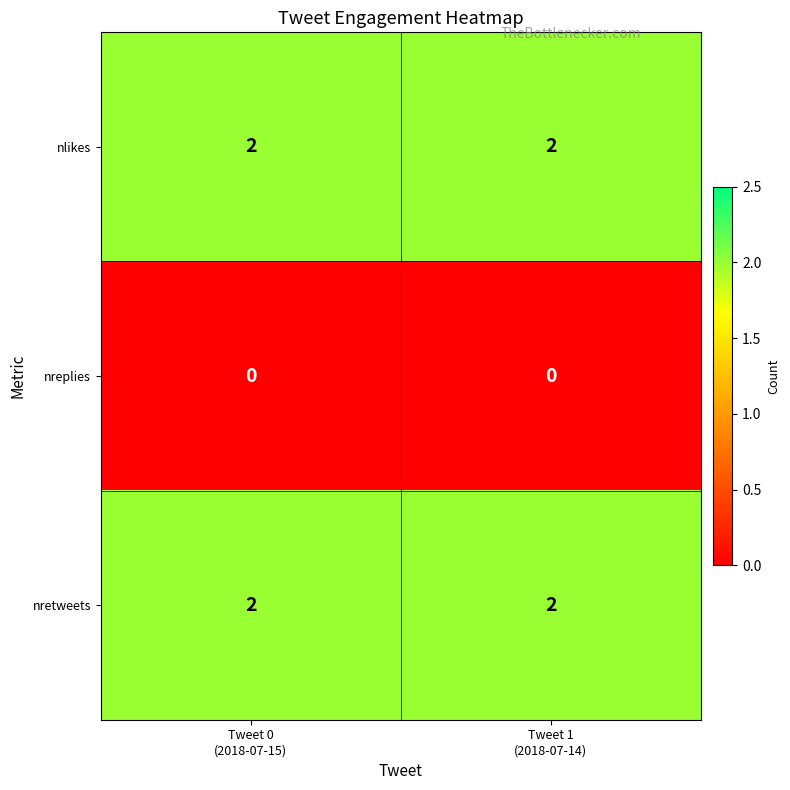

Reading left to right, extract all data points from this chart.

nlikes: 2	2
nreplies: 0	0
nretweets: 2	2